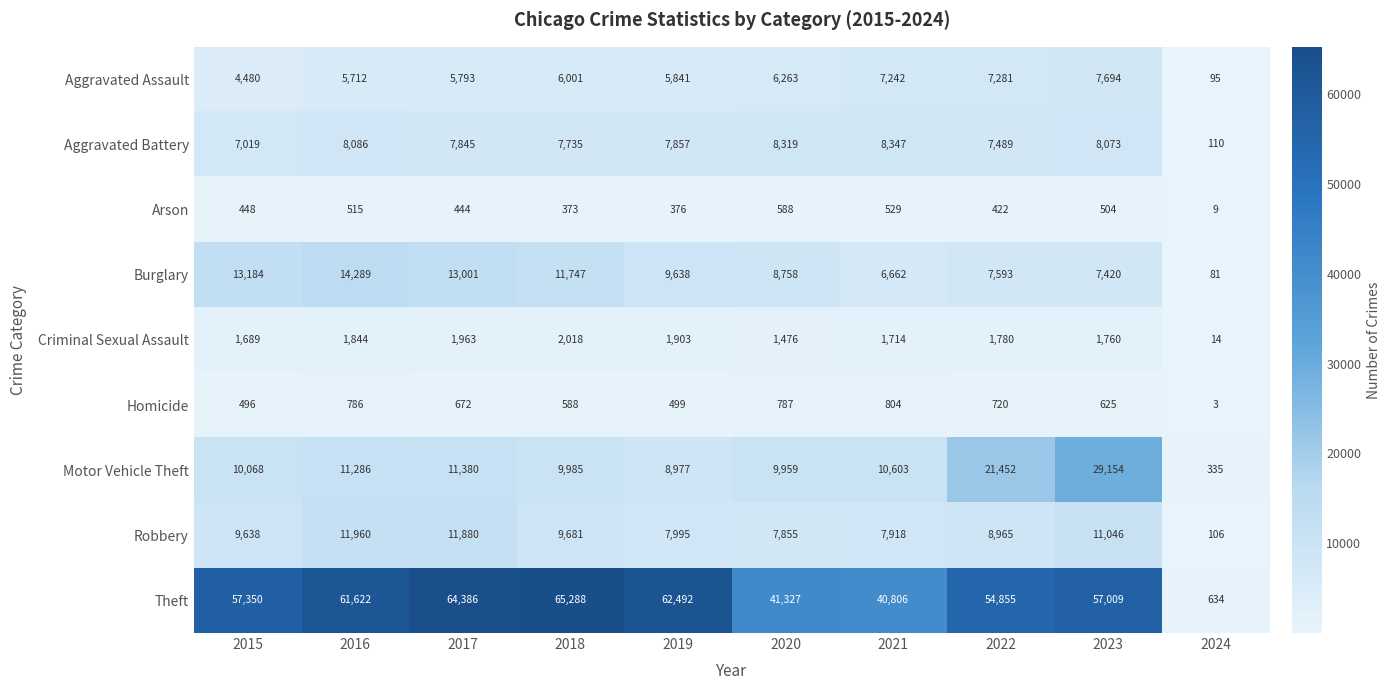

Which series has the largest total across all categories?

Theft